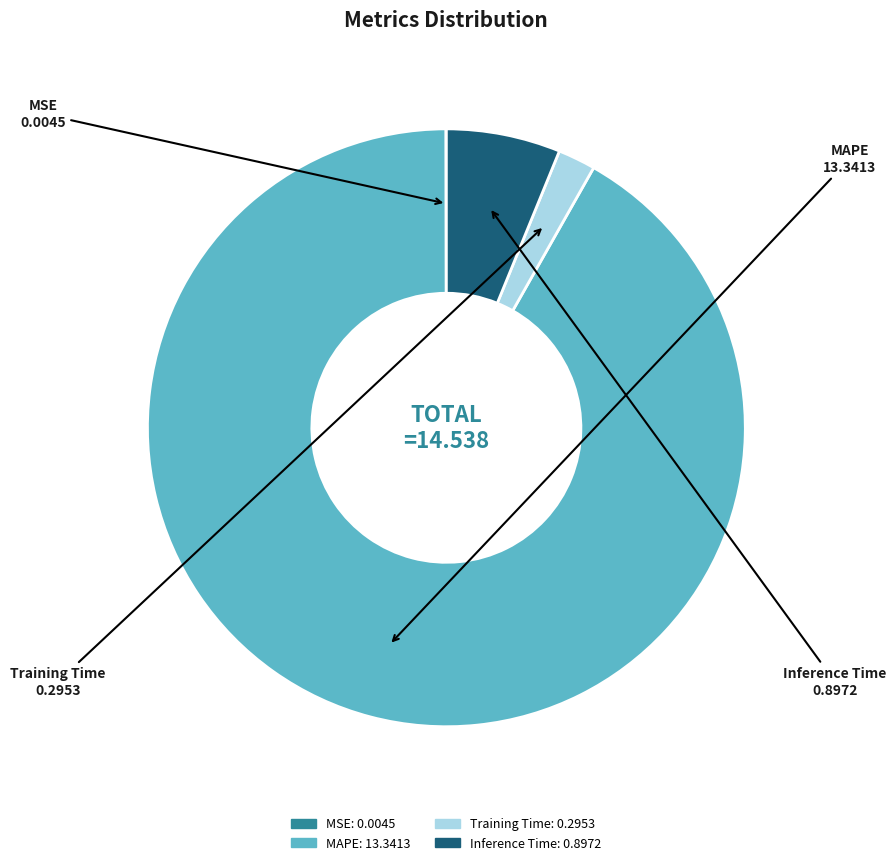

Which category accounts for the majority?

MAPE